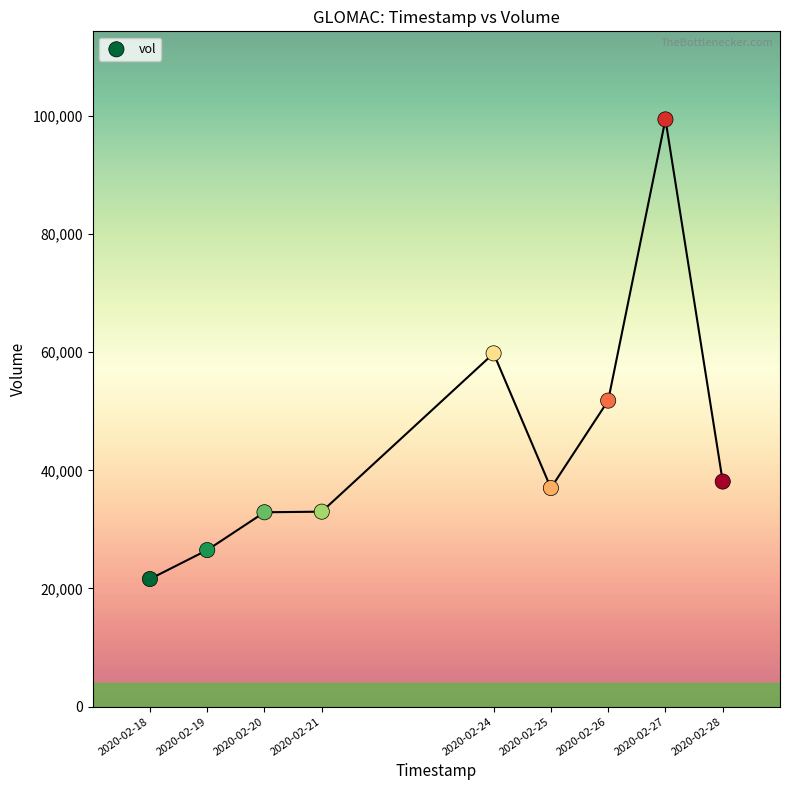

What is the average X value?

1582425600